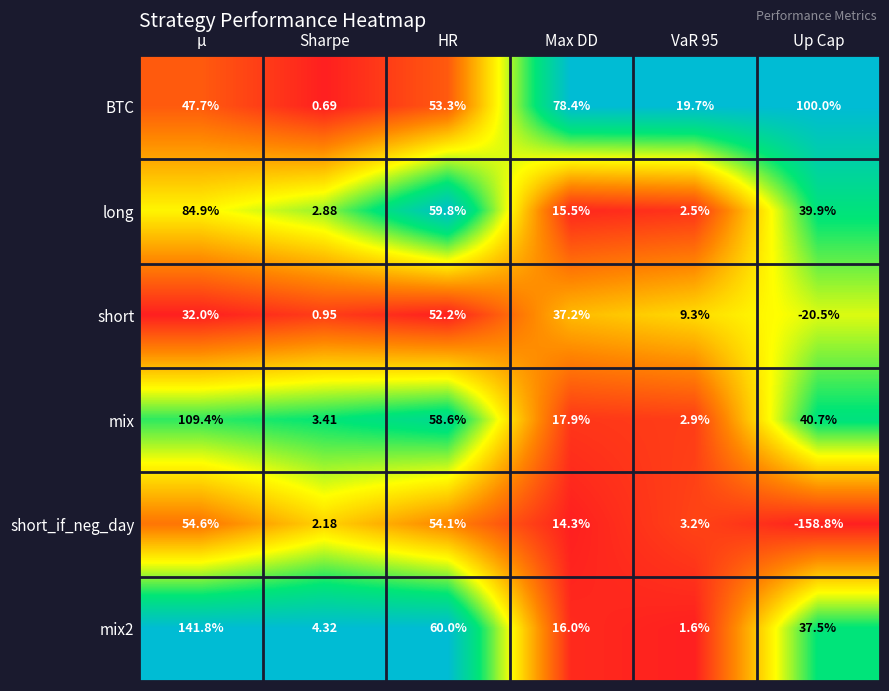

Where does the BTC series first go above 53?

HR